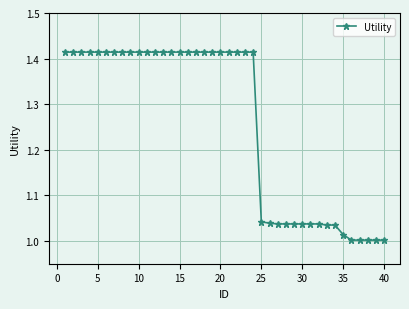

How many distinct data groups are displayed?

1